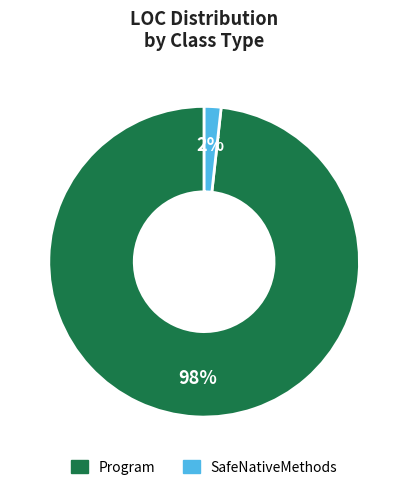

Which slice is the smallest?

SafeNativeMethods